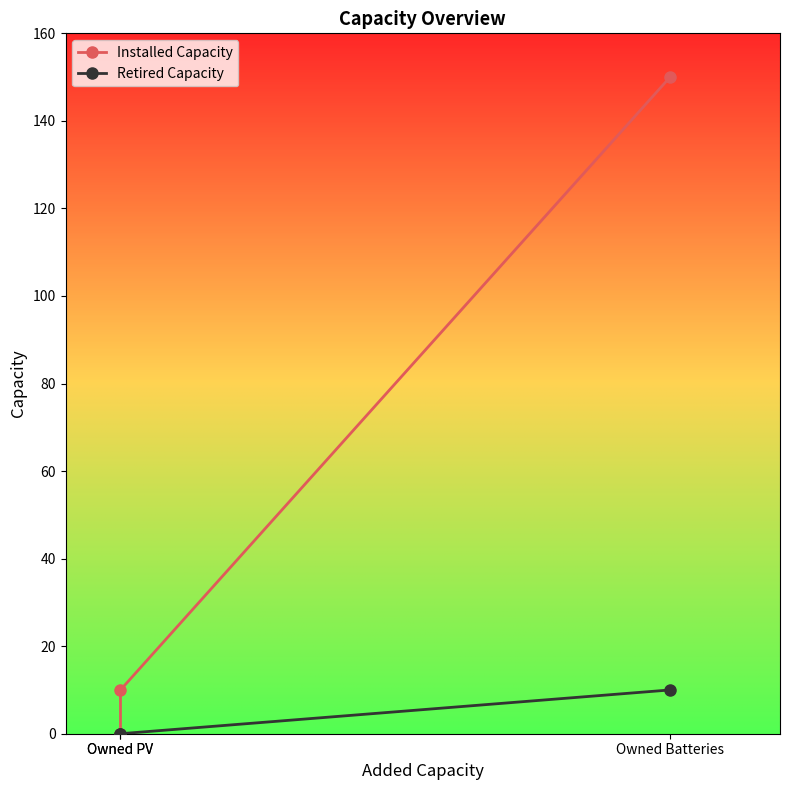

Rank the series by their average value, from highest to lowest.

Installed Capacity, Retired Capacity